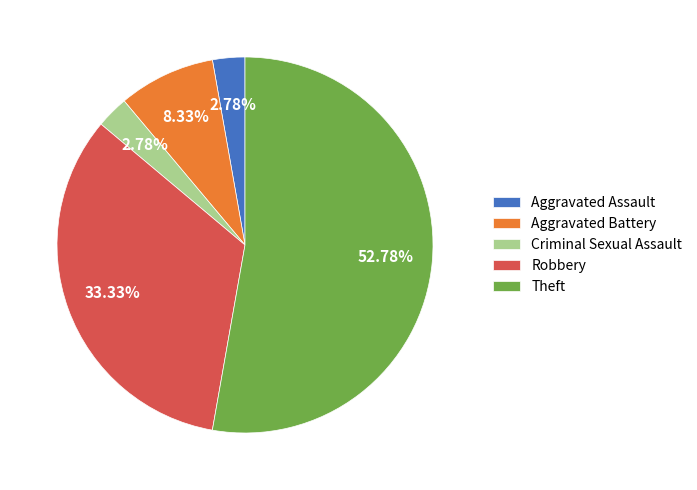

To the nearest percent, what is the difference between the largest and smallest slice percentages?

50%